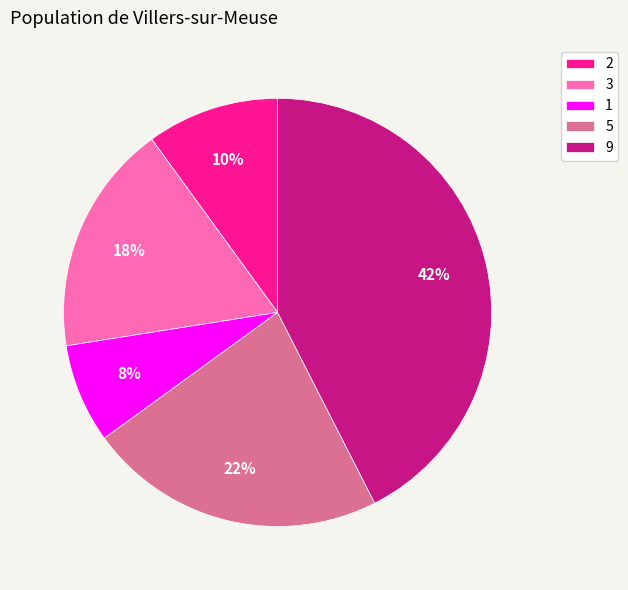

Rank the categories by value from lowest to highest.

1, 2, 3, 5, 9